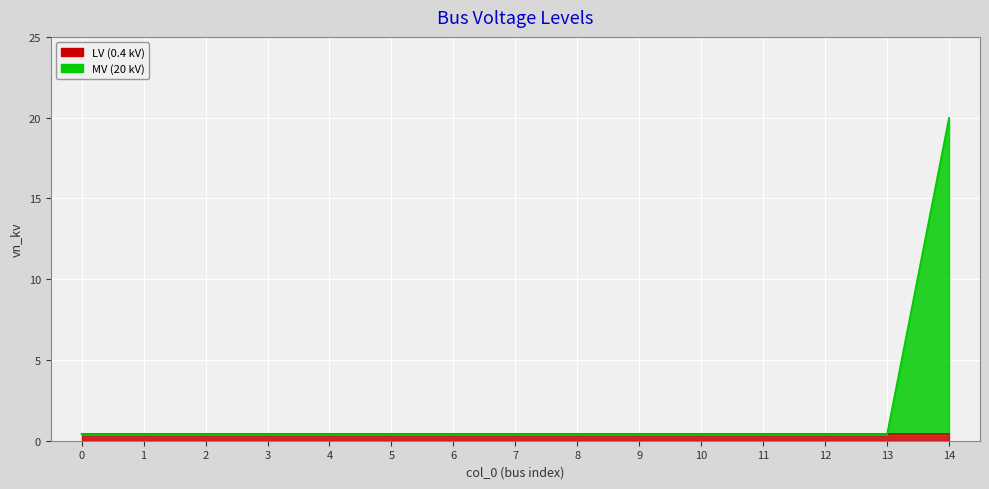

What is the smallest value displayed?

0.4